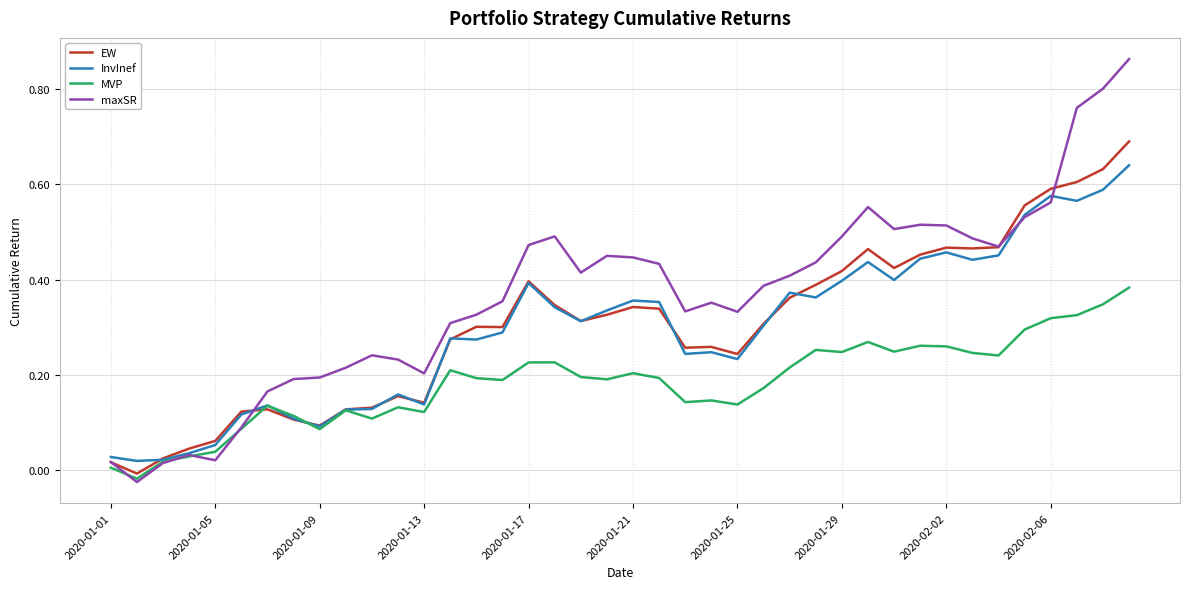

Which series has the largest total across all categories?

maxSR